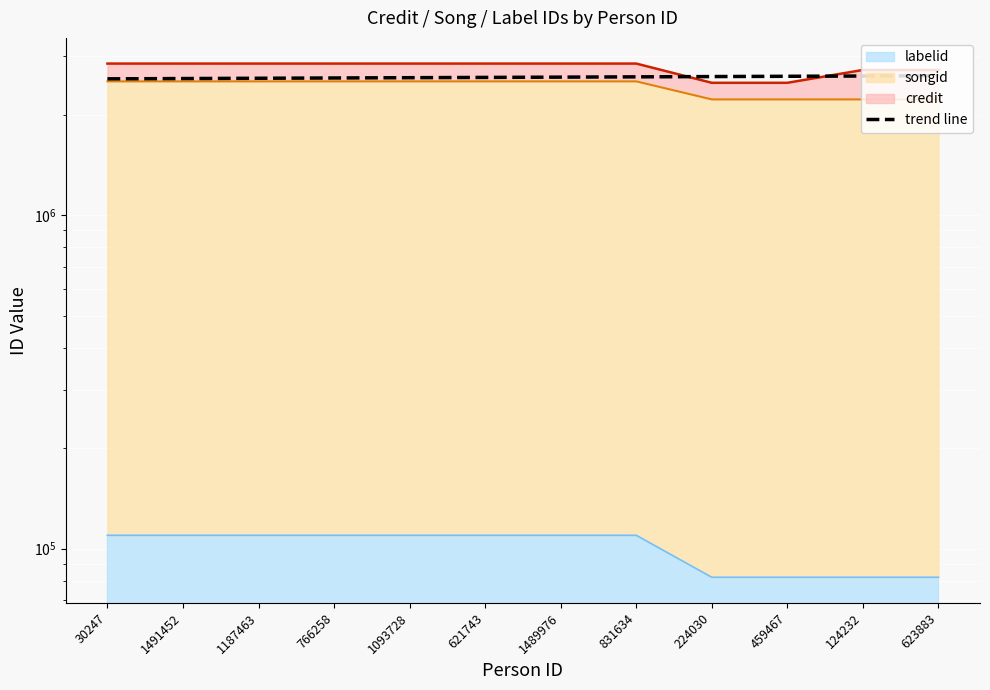

What is the smallest value displayed?

2561748.3